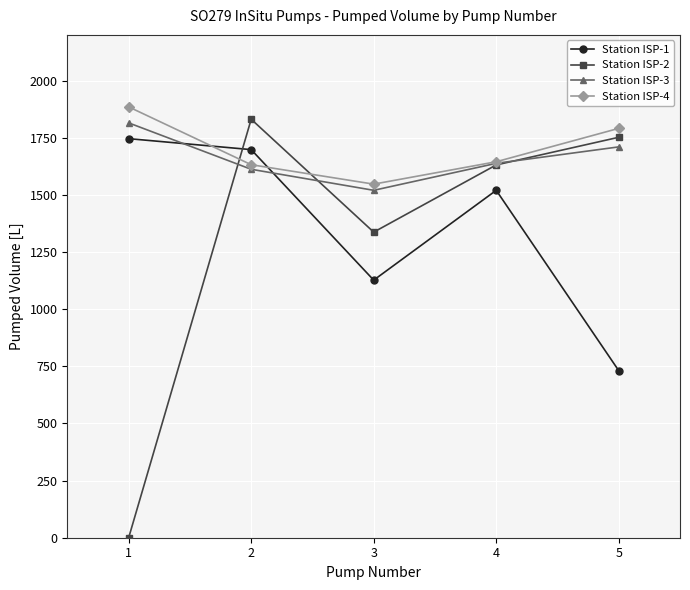

What is the sum of the Station ISP-1 values at 3 and 2?

2825